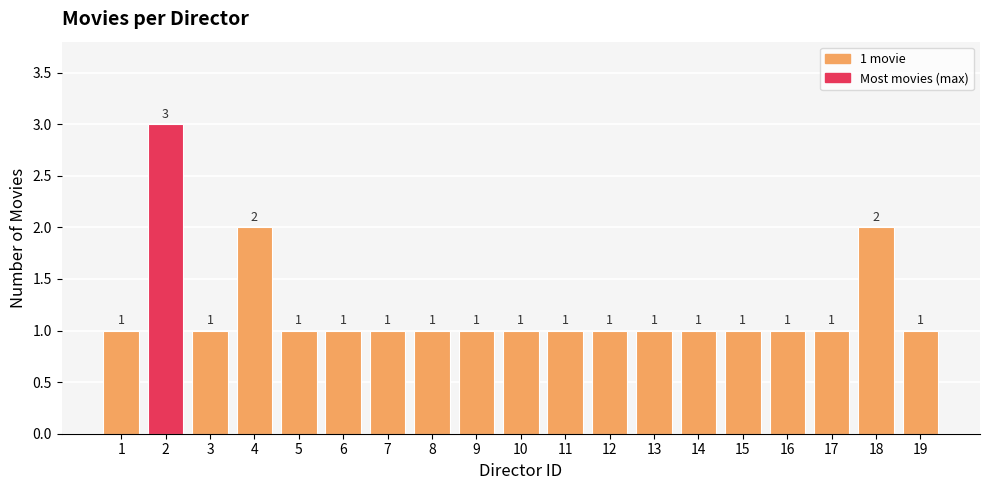

What is the greatest value displayed?

3